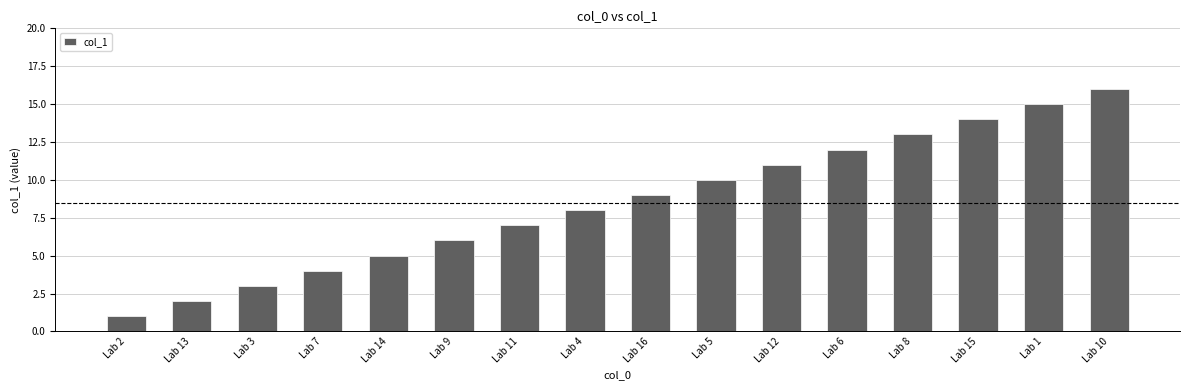

What is the greatest value displayed?

16